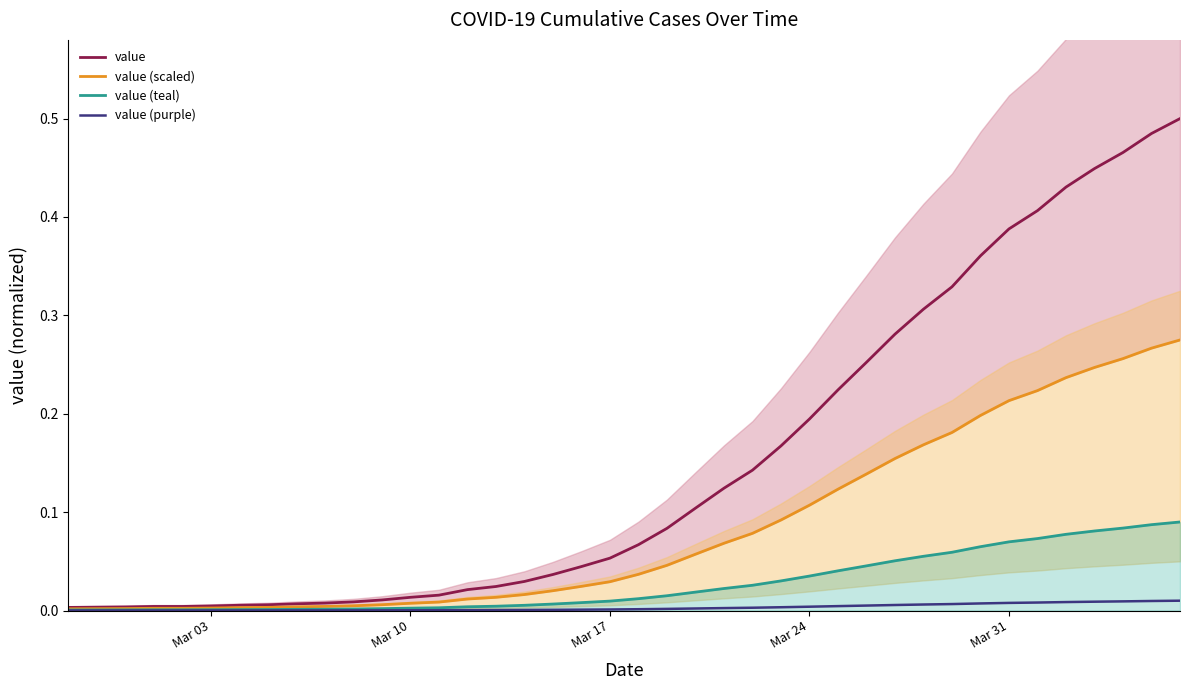

What is the difference between the maximum and minimum values in the value series?

0.5